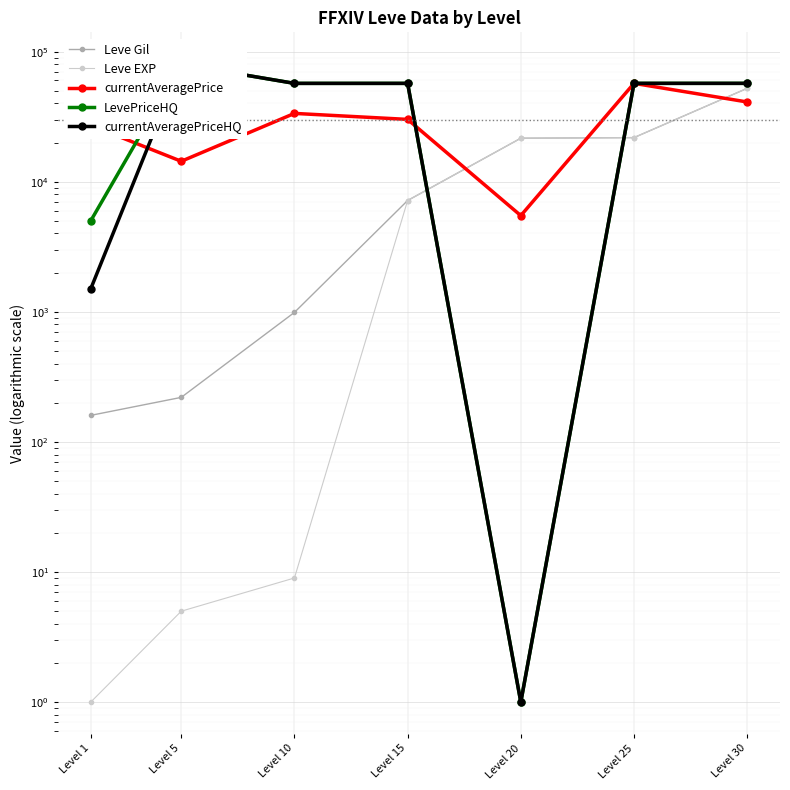

True or false: currentAveragePrice has more than 2 points higher than both neighbors.

False